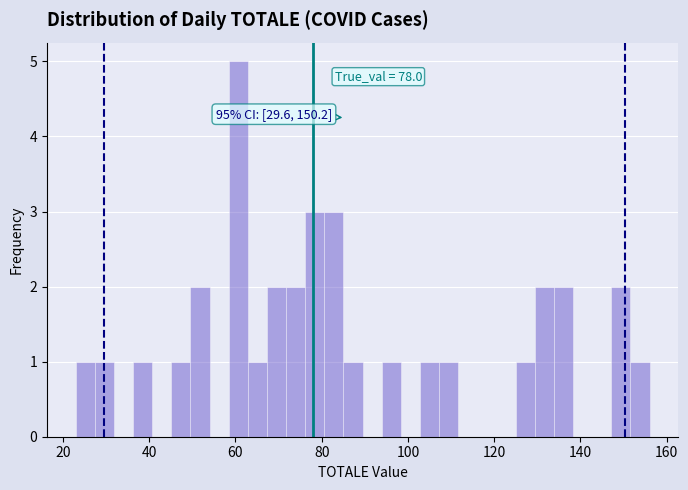

Around what value on the x-axis is the tallest bar? Give the approximate position of its centre, as read against the axis.

60